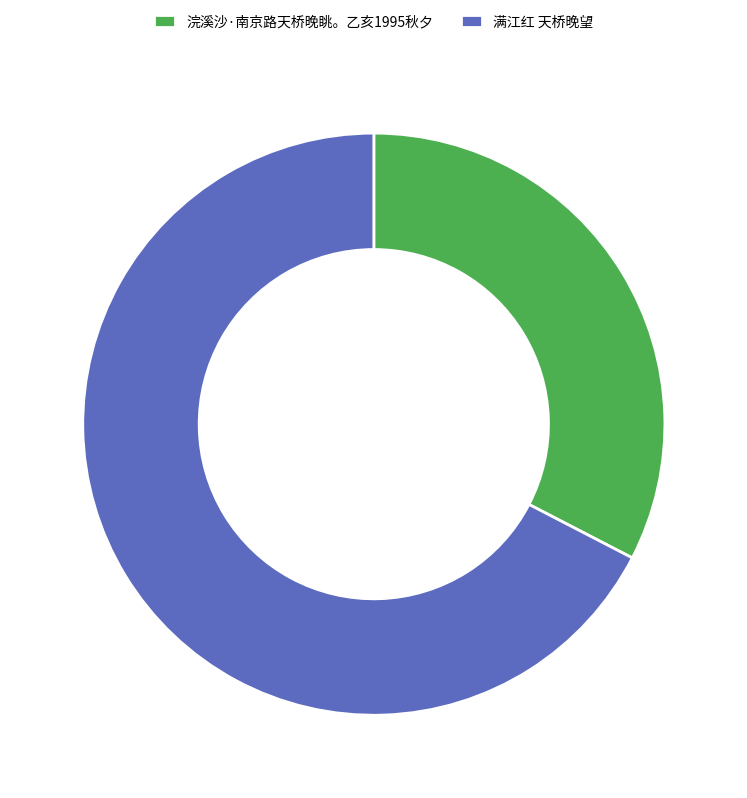

Do 浣溪沙·南京路天桥晚眺。乙亥1995秋夕 and 满江红 天桥晚望 together represent more than half of the pie?

Yes